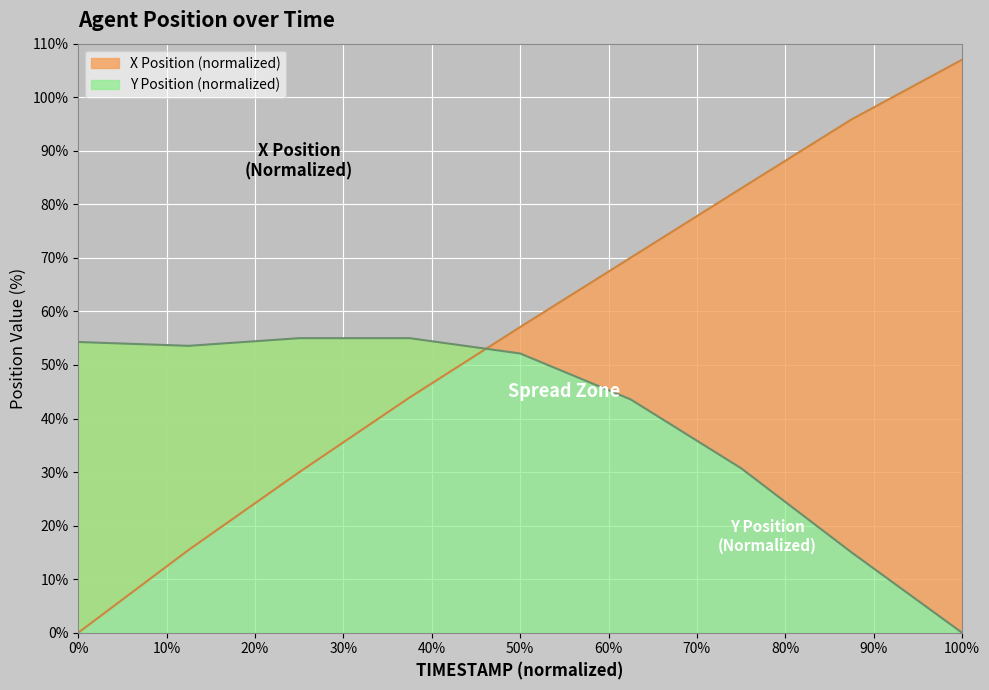

The Y series shows 61.8 at 18.5. True or false?

False